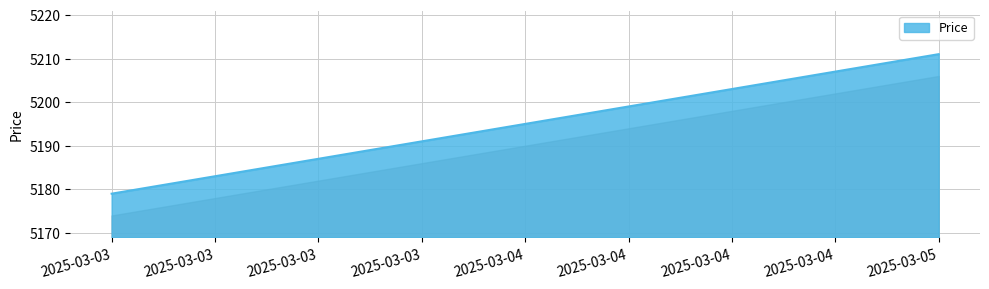

What is the sum of all values?

15585